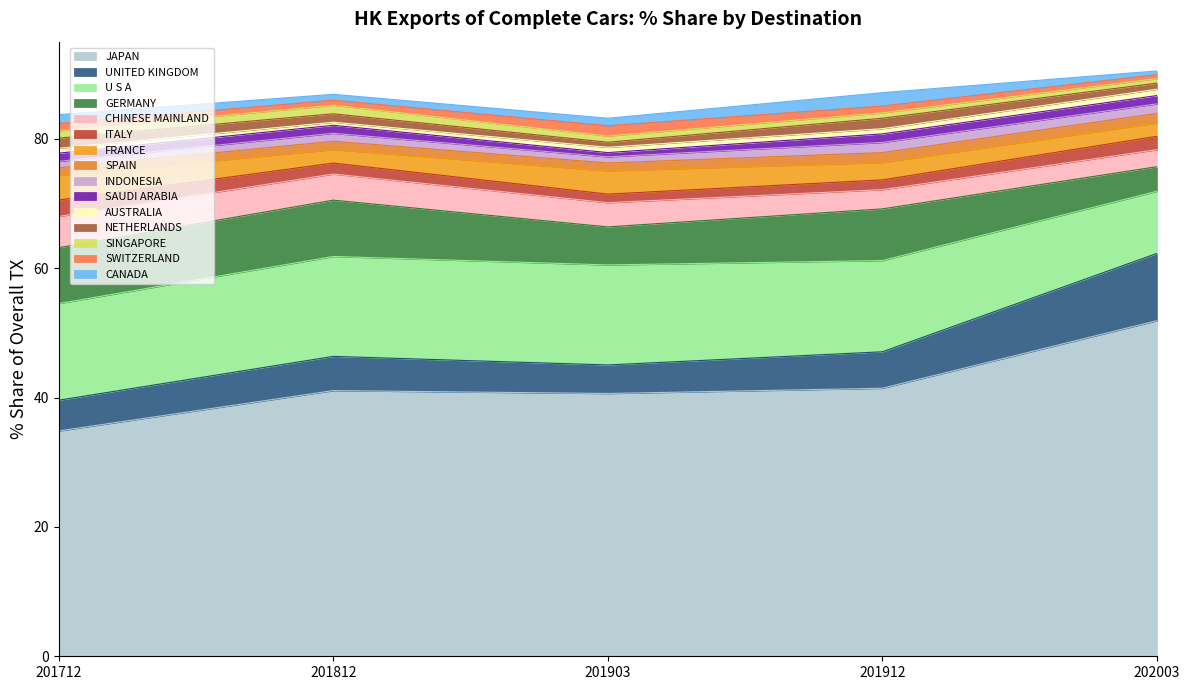

What is the label of the 10th point from the right?

ITALY